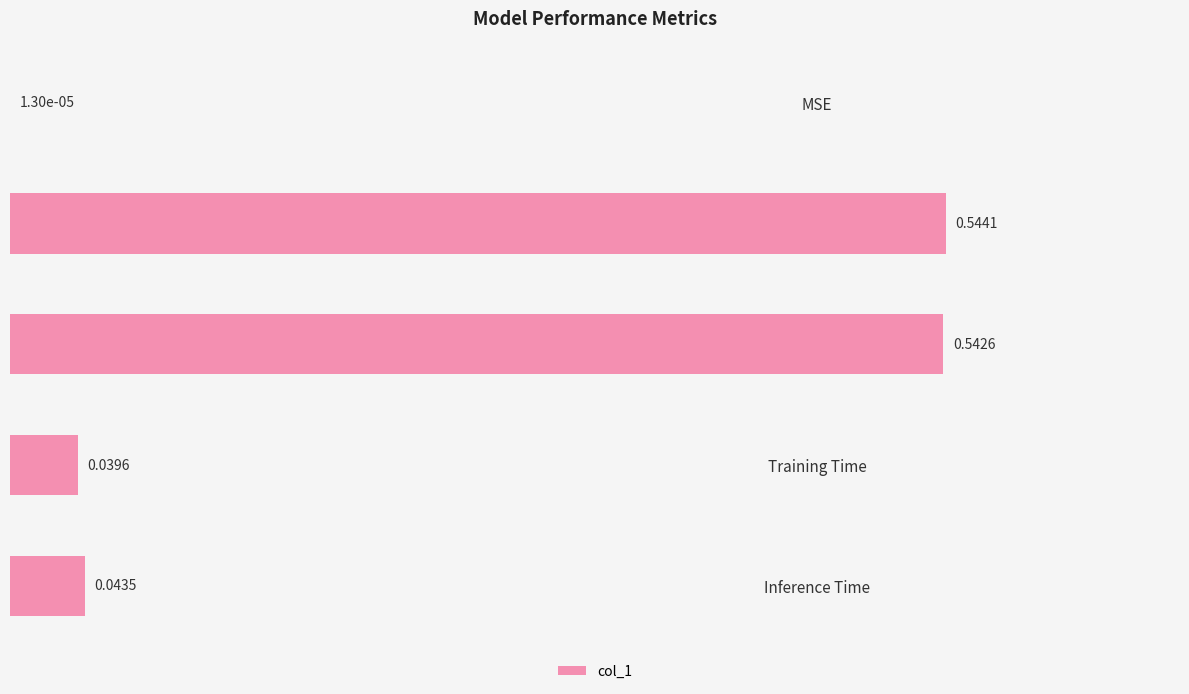

What is the sum of the values at Inference Time and SMAPE?

0.6